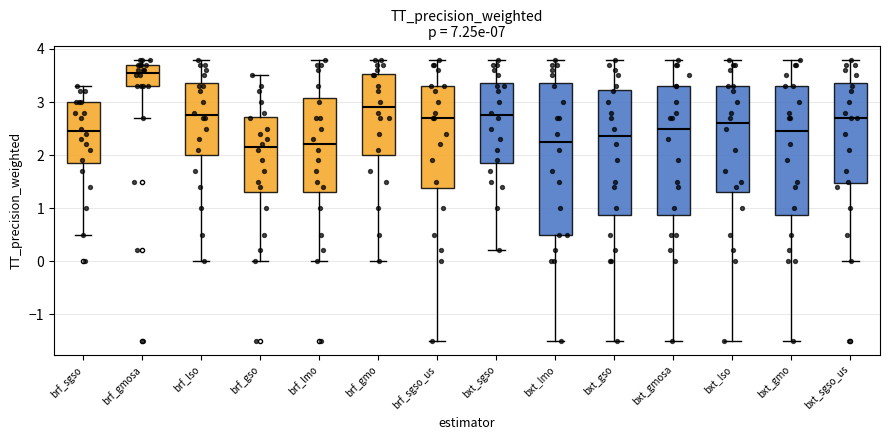

Which box's median line is the highest?

brf_gmosa